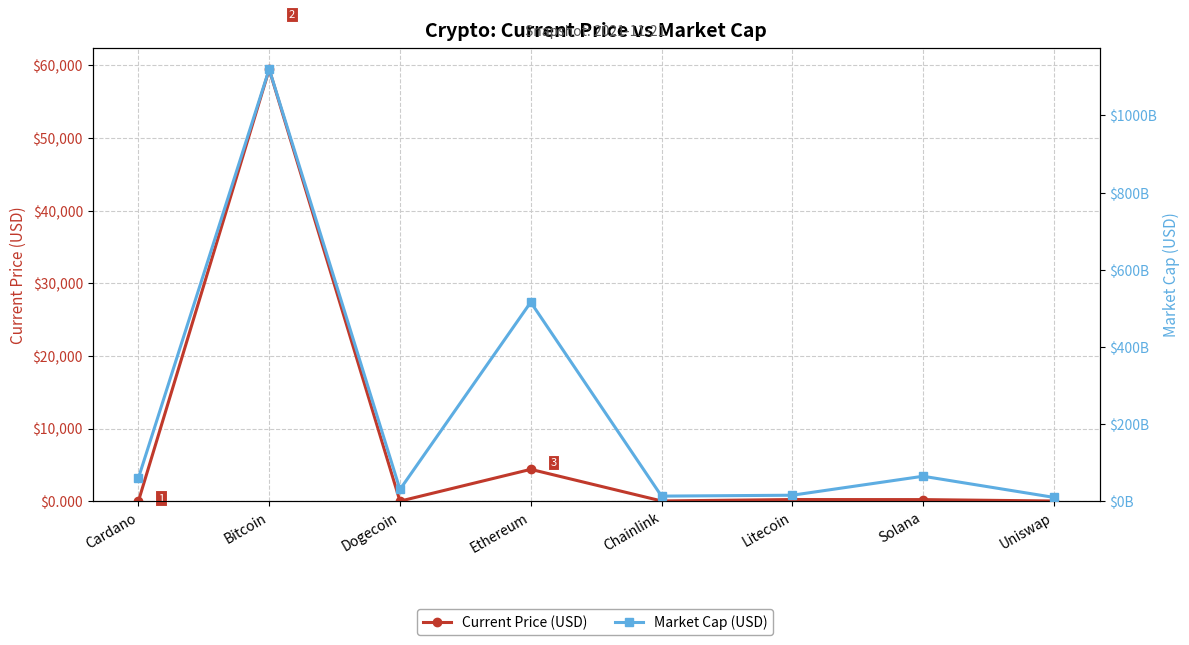

What is the average value of the Current Price (USD) series?

8039.0